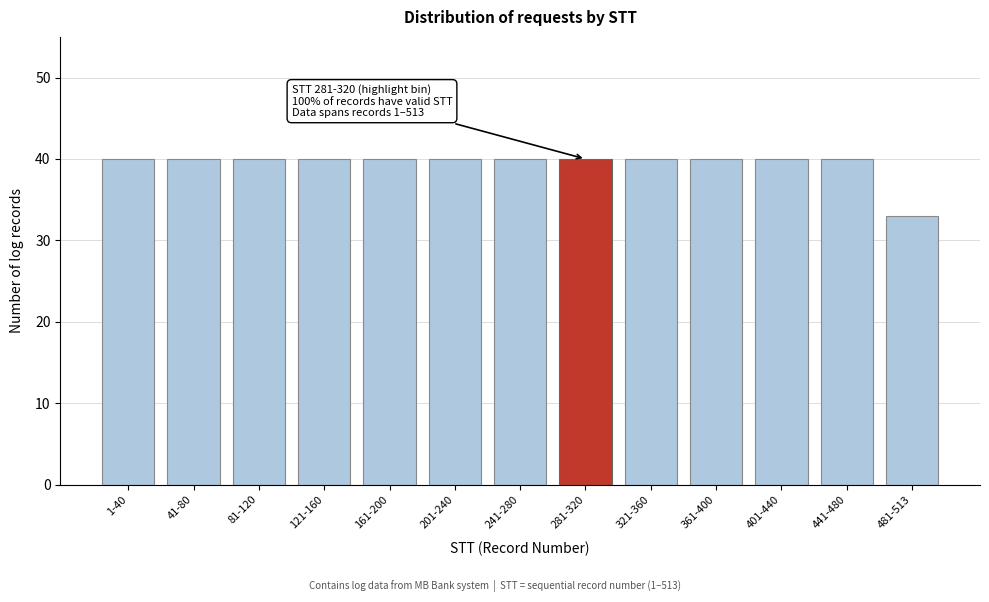

Reading left to right, what are all the values shown in this chart?

40	40	40	40	40	40	40	40	40	40	40	40	33